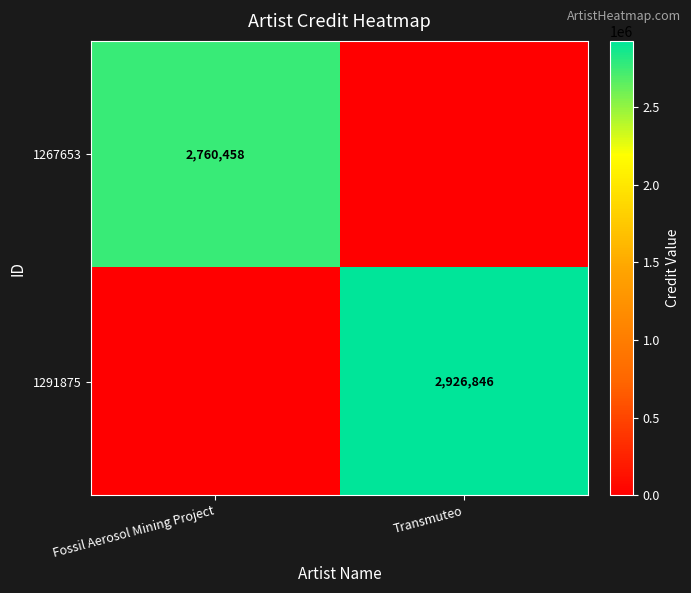

Between Fossil Aerosol Mining Project and Transmuteo, which is larger?

Fossil Aerosol Mining Project